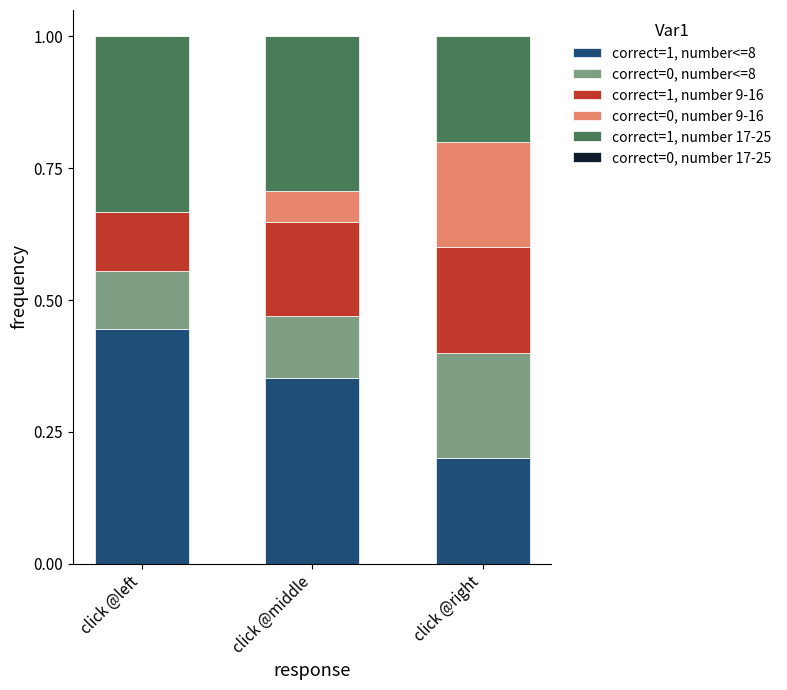

What is the total value across all series at click @right?

1.0